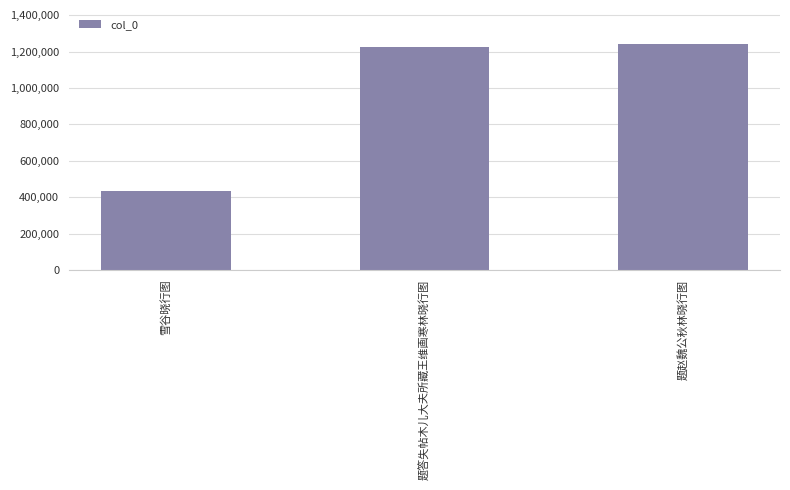

Is it true that the value at 题赵魏公秋林晓行图 is 718094?

False